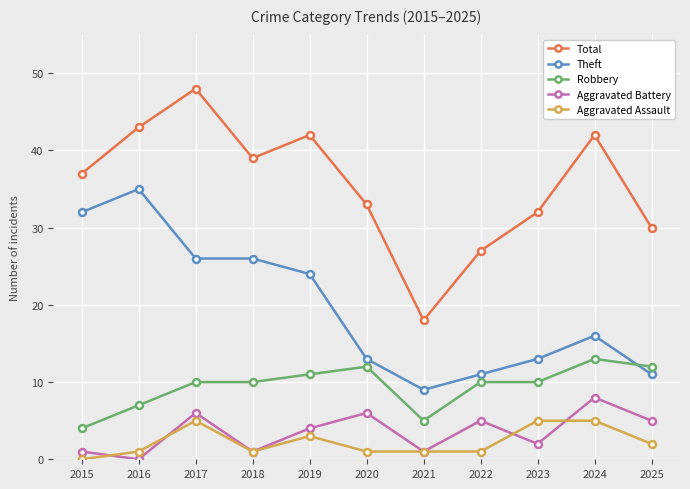

Where is Aggravated Assault nearest to the value 2?

2025